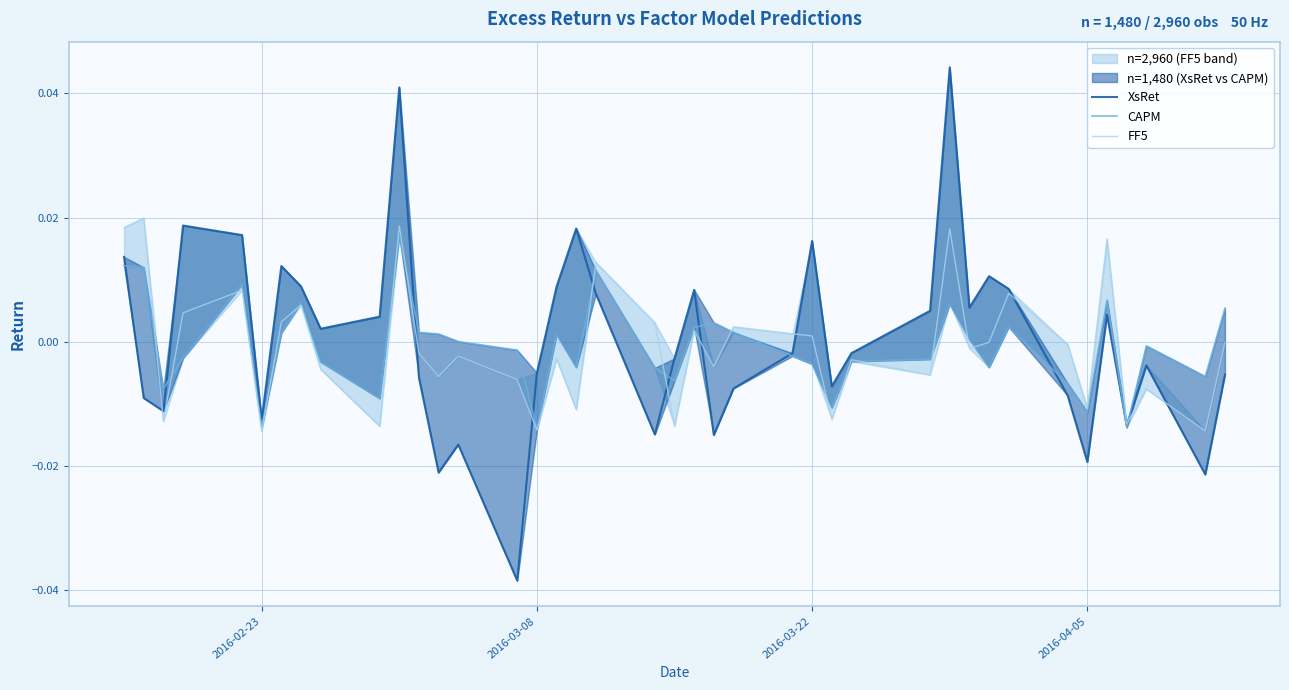

Which series ends up on top after the final intersection of CAPM and FF5?

CAPM